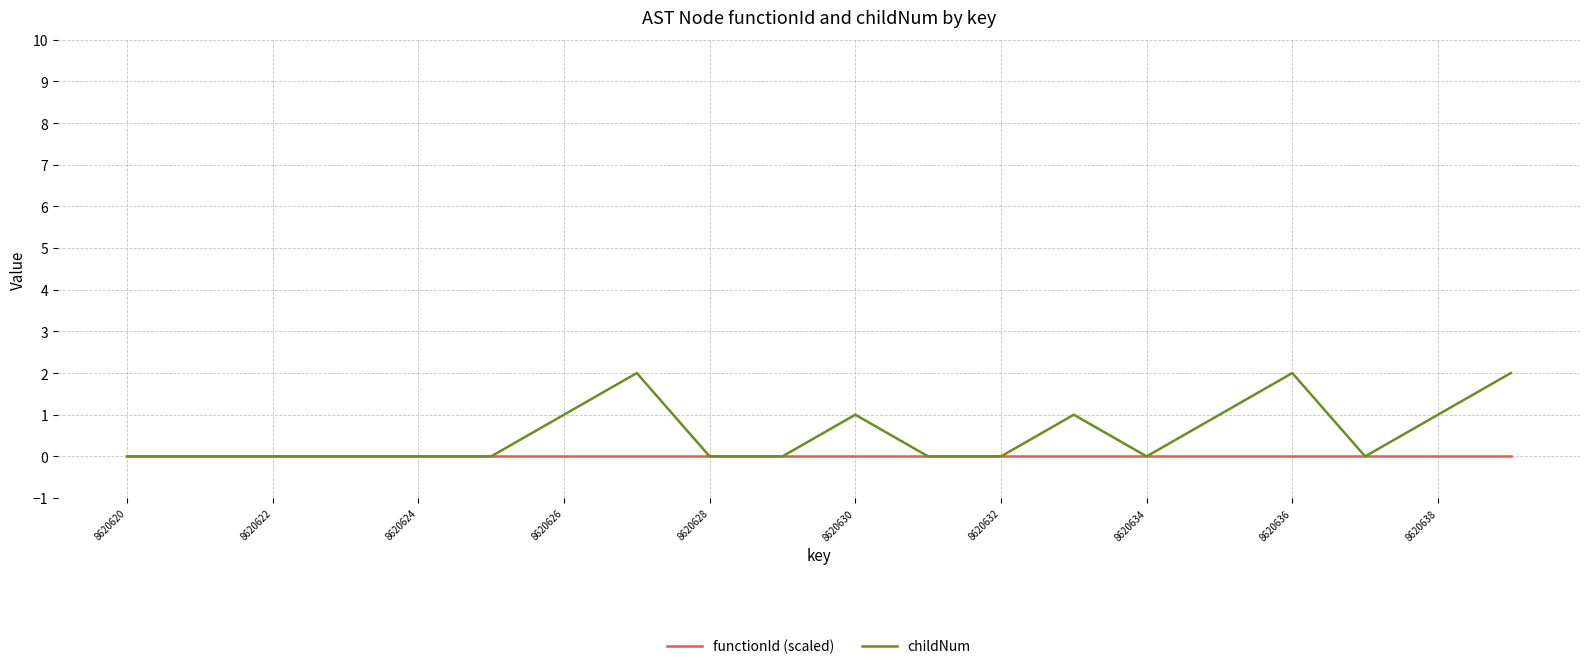

Which series has the largest total across all categories?

childNum